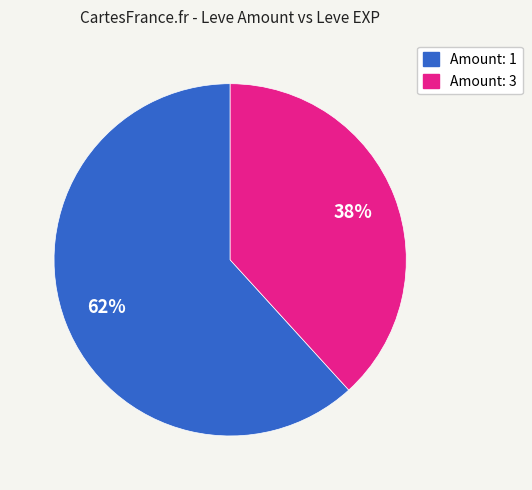

Does any single category account for the majority?

Yes